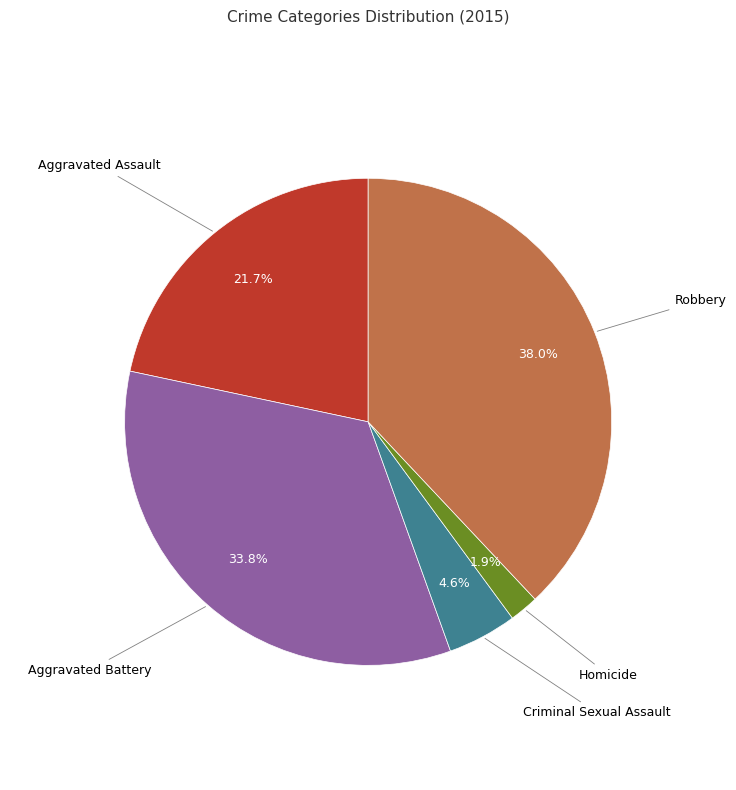

Does any single category account for the majority?

No